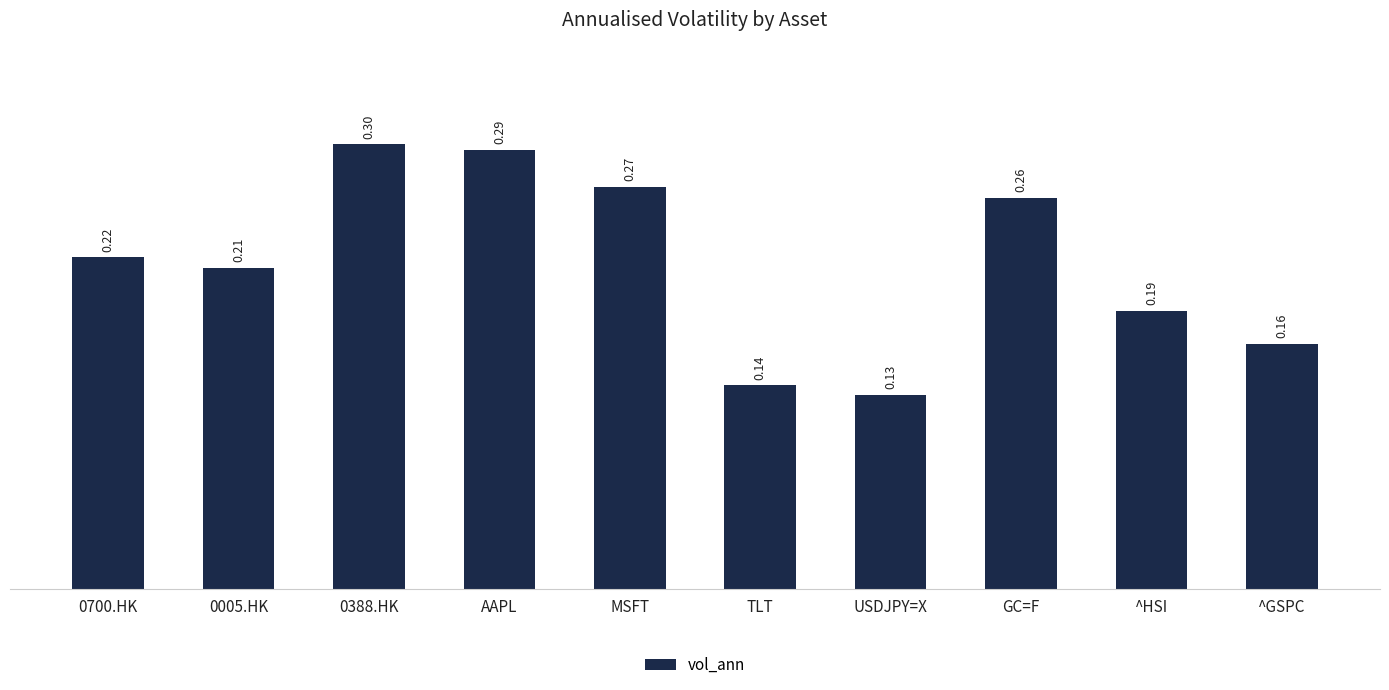

Where is the data nearest to the value 0?

USDJPY=X